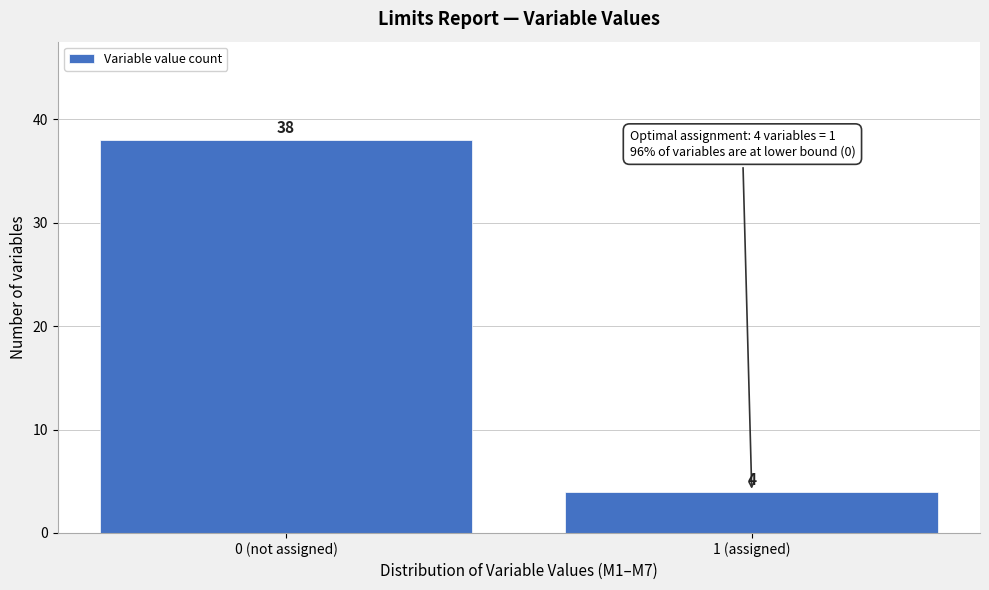

Reading left to right, extract all data points from this chart.

38	4